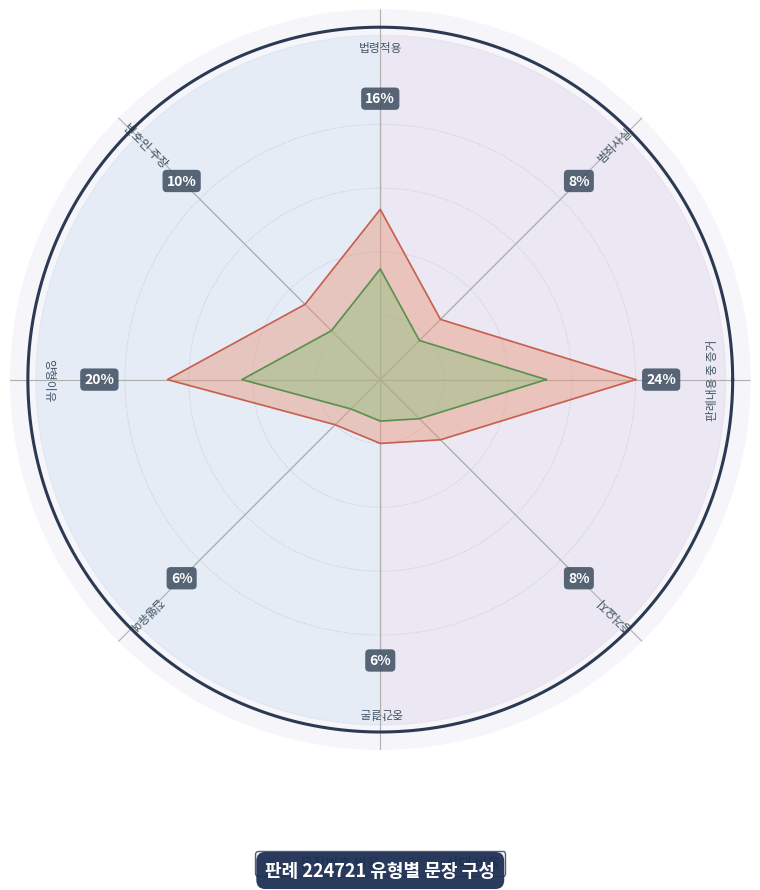

List the labels in order of value, smallest first.

5, 6, 1, 7, 3, 2, 4, 0